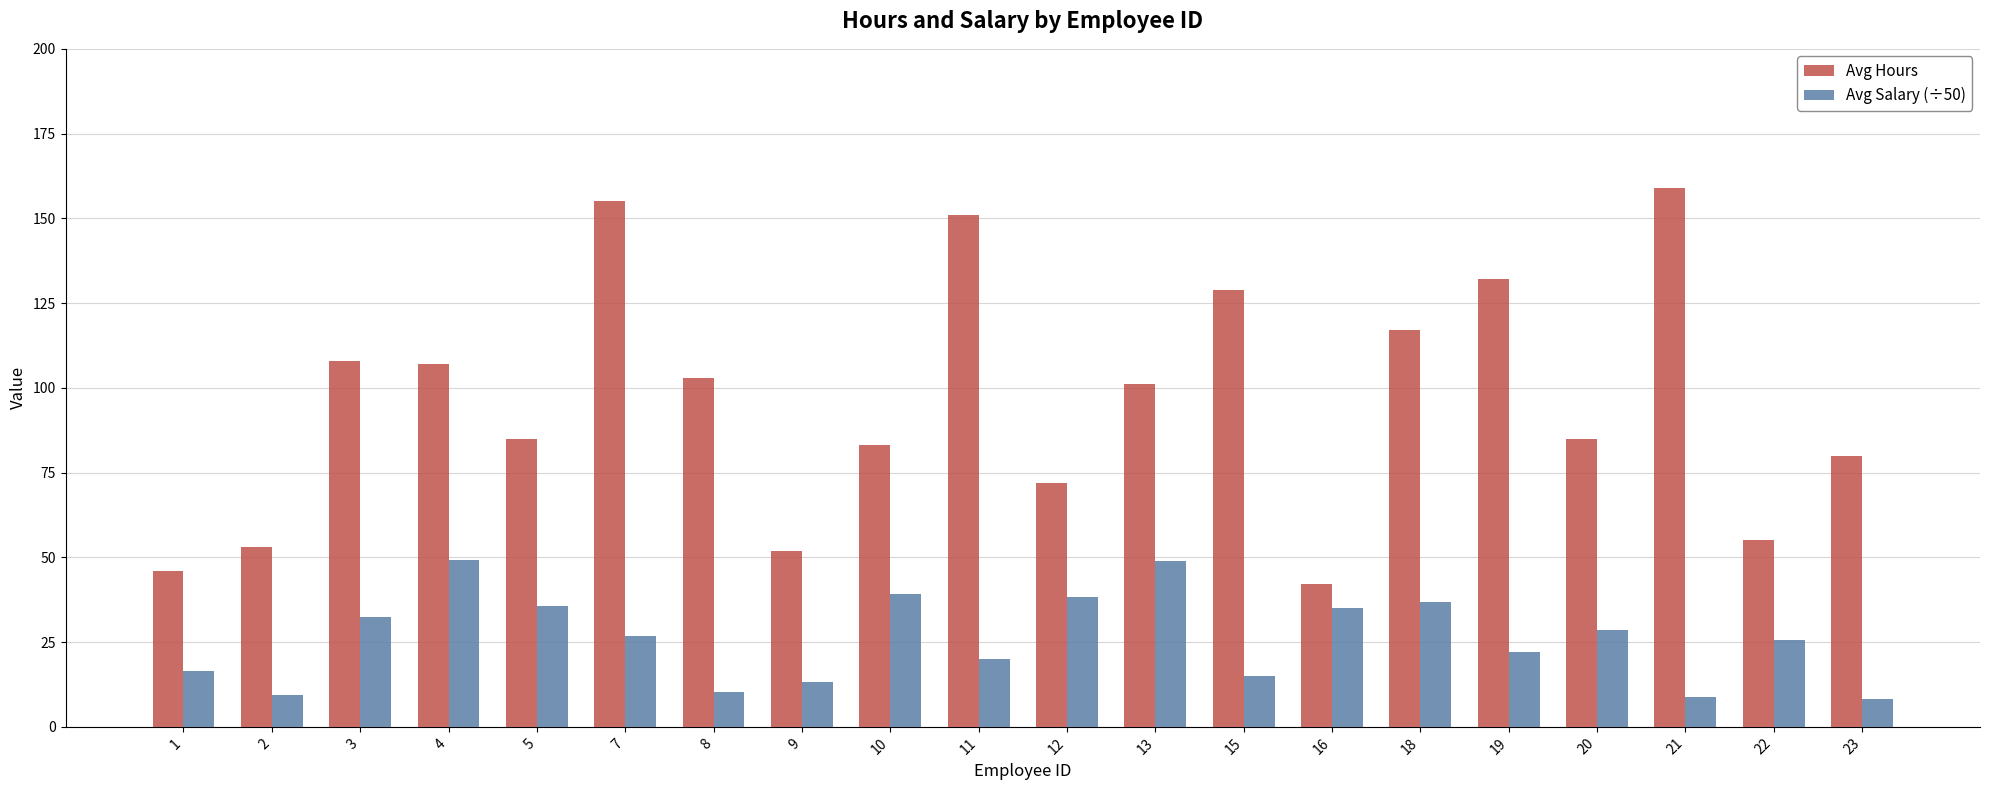

Count the number of categories in the chart.

20